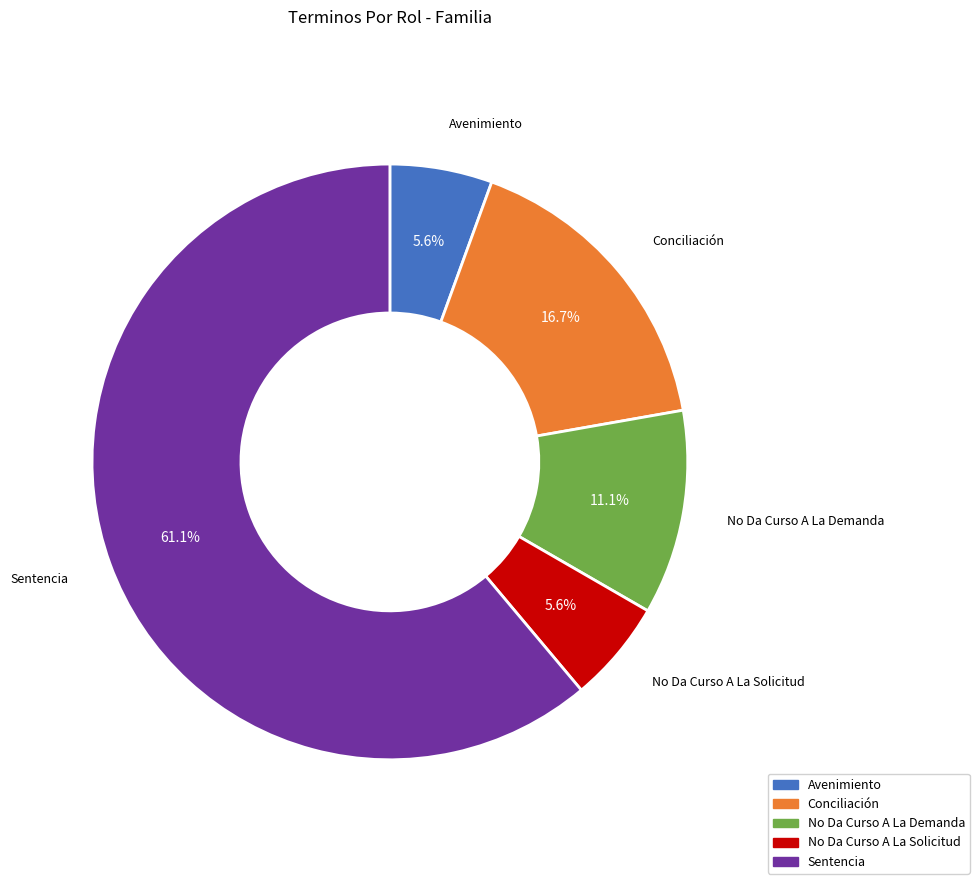

How many segments does this pie chart have?

5